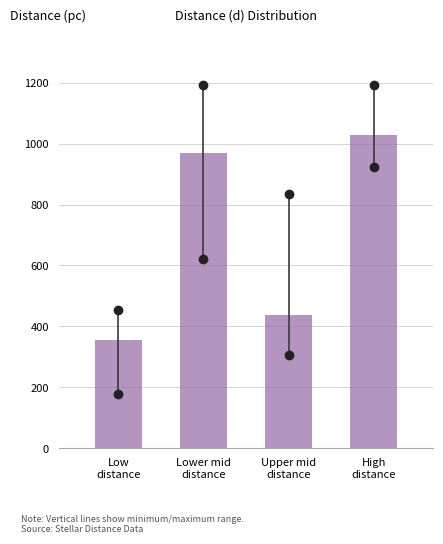

Reading left to right, extract all data points from this chart.

354.0	969.9	436.0	1028.4